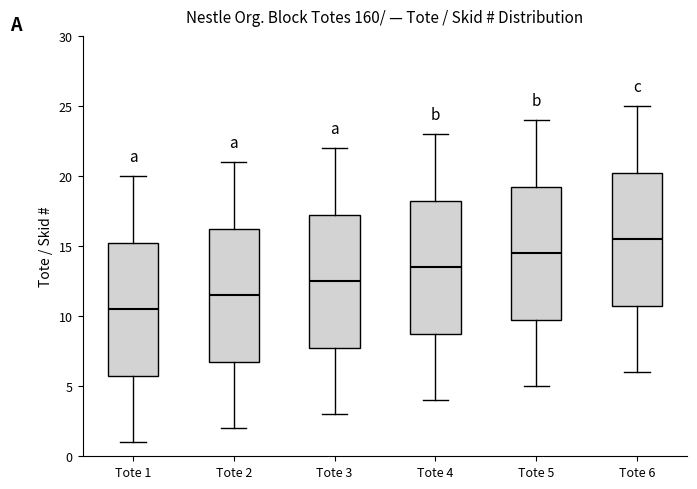

Reading left to right, read every box against the y-axis: the position of its median line, the range the box covers, and the ends of its whiskers. The values are not printed on the chart, so give them approximately, as read against the axis.

Tote 1: median 10.5, box 6.0 to 15.5, whiskers 1.0 to 20.0
Tote 2: median 11.5, box 7.0 to 16.5, whiskers 2.0 to 21.0
Tote 3: median 12.5, box 8.0 to 17.5, whiskers 3.0 to 22.0
Tote 4: median 13.5, box 9.0 to 18.5, whiskers 4.0 to 23.0
Tote 5: median 14.5, box 10.0 to 19.5, whiskers 5.0 to 24.0
Tote 6: median 15.5, box 11.0 to 20.5, whiskers 6.0 to 25.0